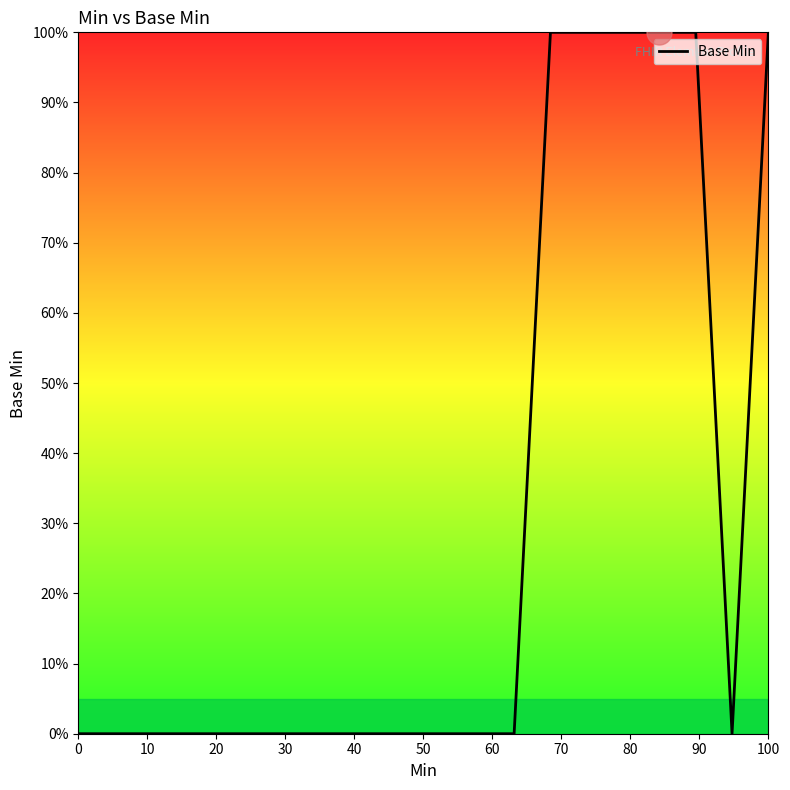

What is the greatest value displayed?

100